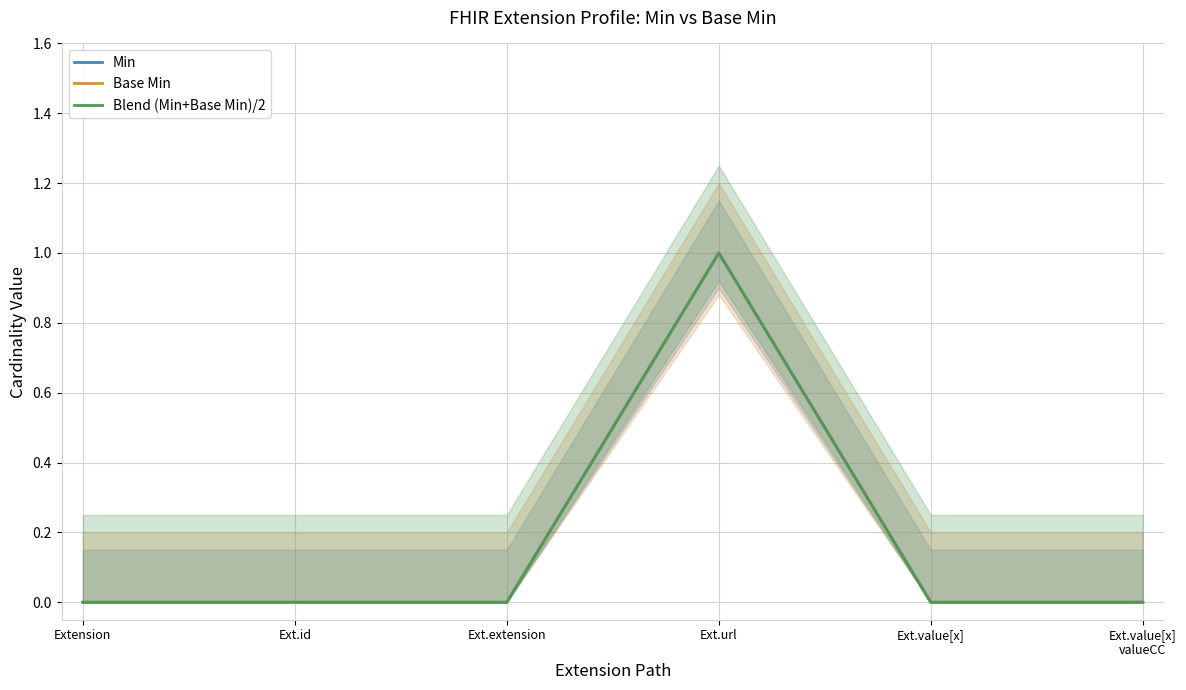

Reading left to right, list all the values displayed in this chart.

Min: Extension=0	Ext.id=0	Ext.extension=0	Ext.url=1	Ext.value[x]=0	Ext.value[x]
valueCC=0
Base Min: Extension=0	Ext.id=0	Ext.extension=0	Ext.url=1	Ext.value[x]=0	Ext.value[x]
valueCC=0
Blend (Min+Base Min)/2: Extension=0	Ext.id=0	Ext.extension=0	Ext.url=1	Ext.value[x]=0	Ext.value[x]
valueCC=0